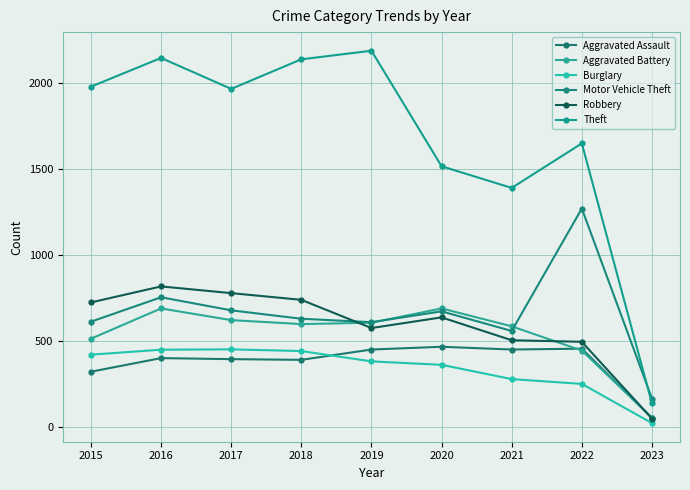

Count the number of categories in the chart.

9